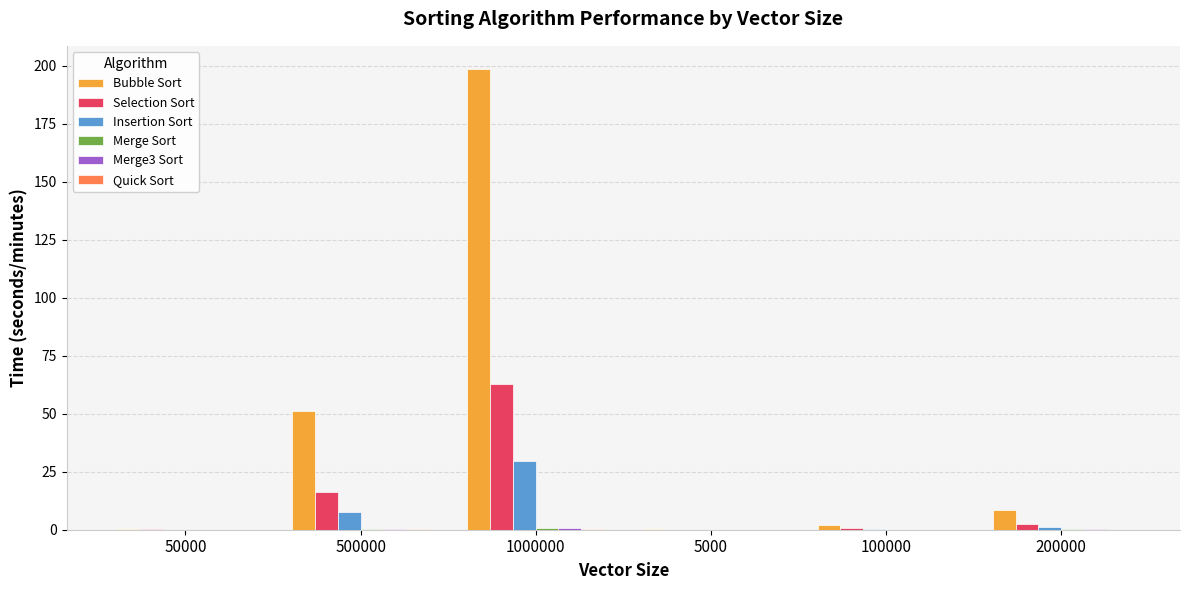

What is the sum of all Bubble Sort values?

260.8